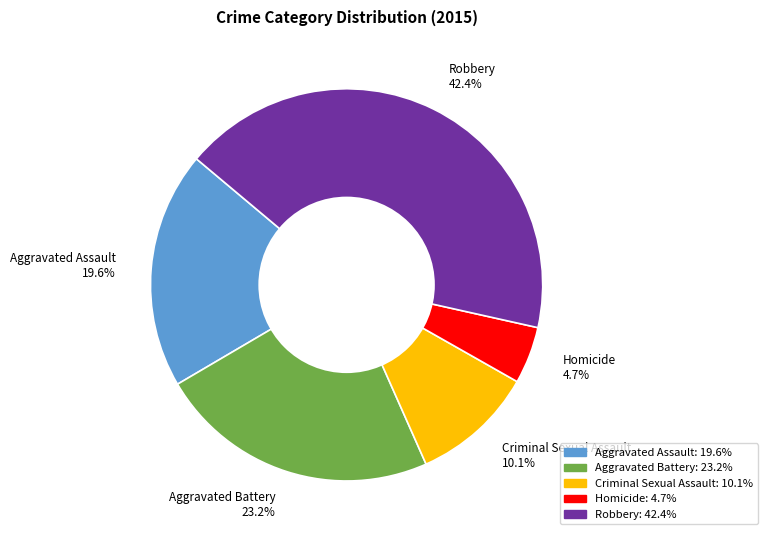

Which category has the biggest portion of the pie?

Robbery